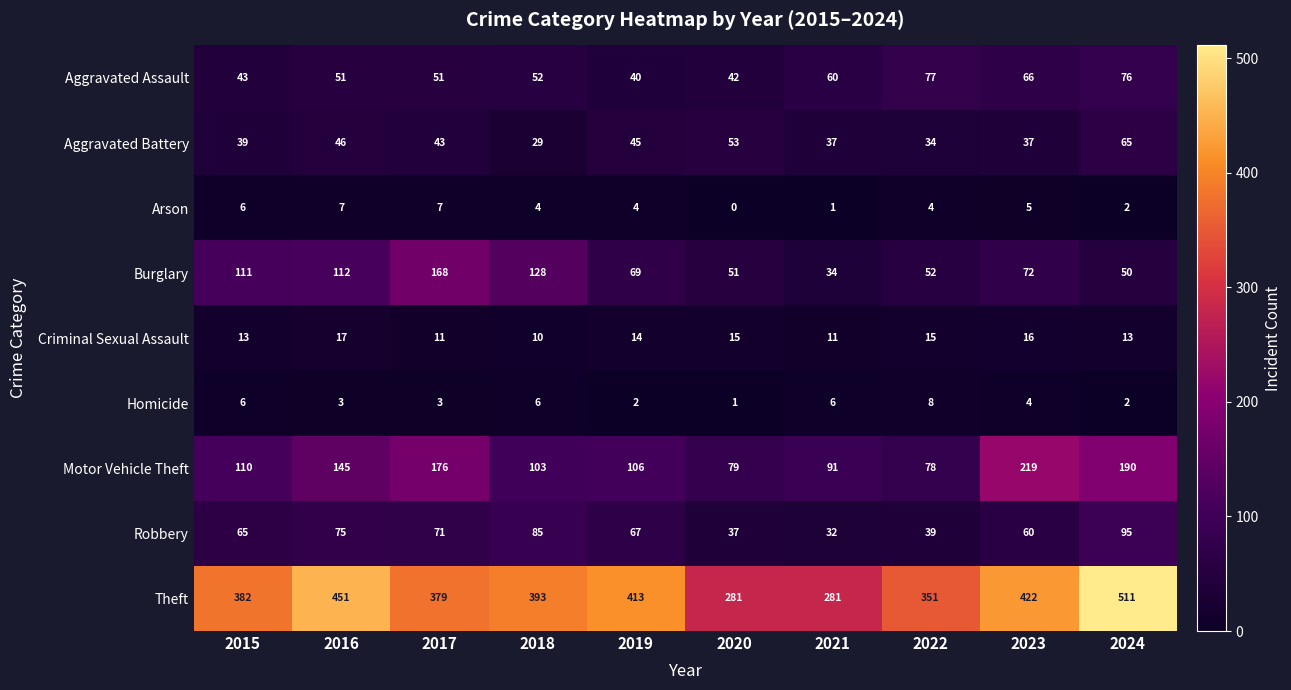

What is the approximate value of Criminal Sexual Assault at 2015?

13